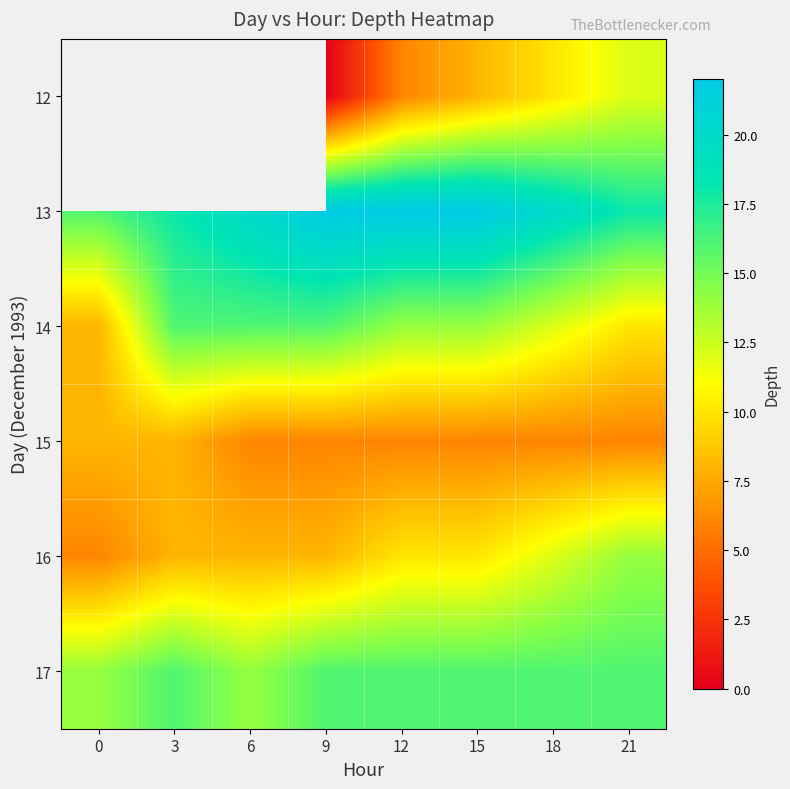

How many categories are shown in the chart?

8